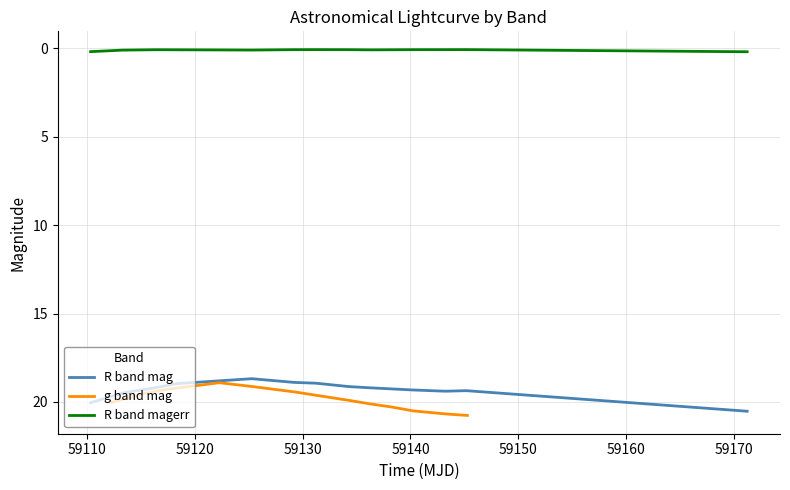

How many points are lower than both their immediate neighbors (excluding endpoints)?

3